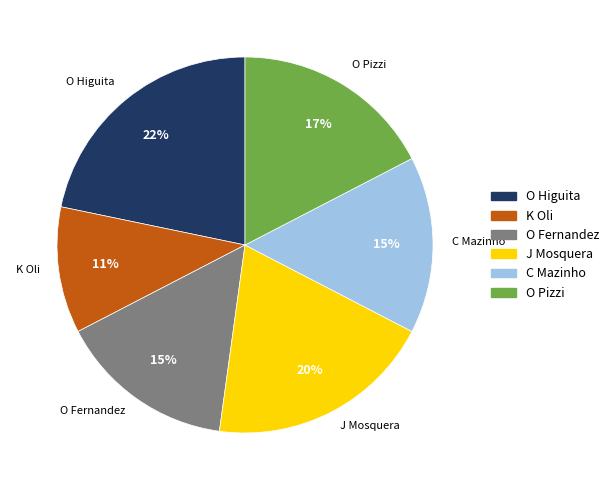

To the nearest percent, what is the difference between the O Fernandez and O Higuita slice percentages?

7%